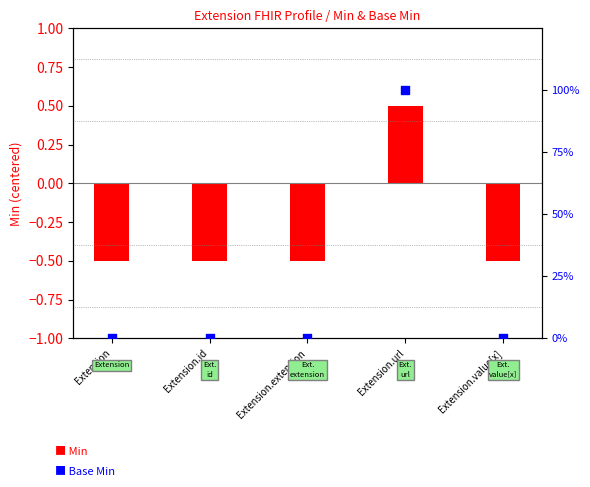

Which series contains the highest Y value?

Base Min